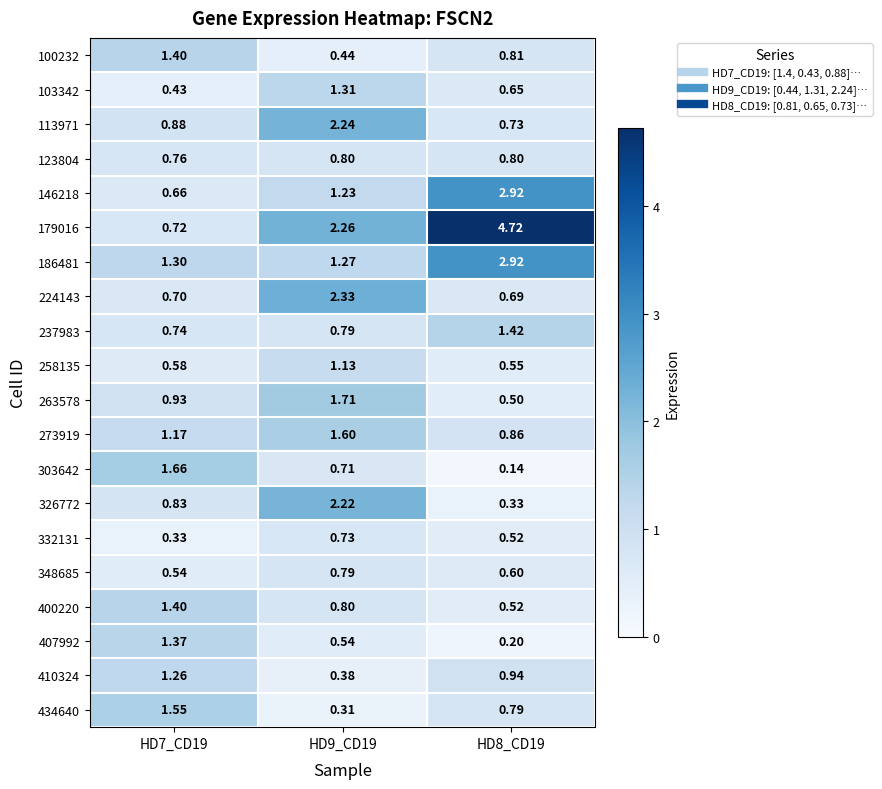

Is the value of 326772 at HD8_CD19 greater than the value of 348685 at HD9_CD19?

No